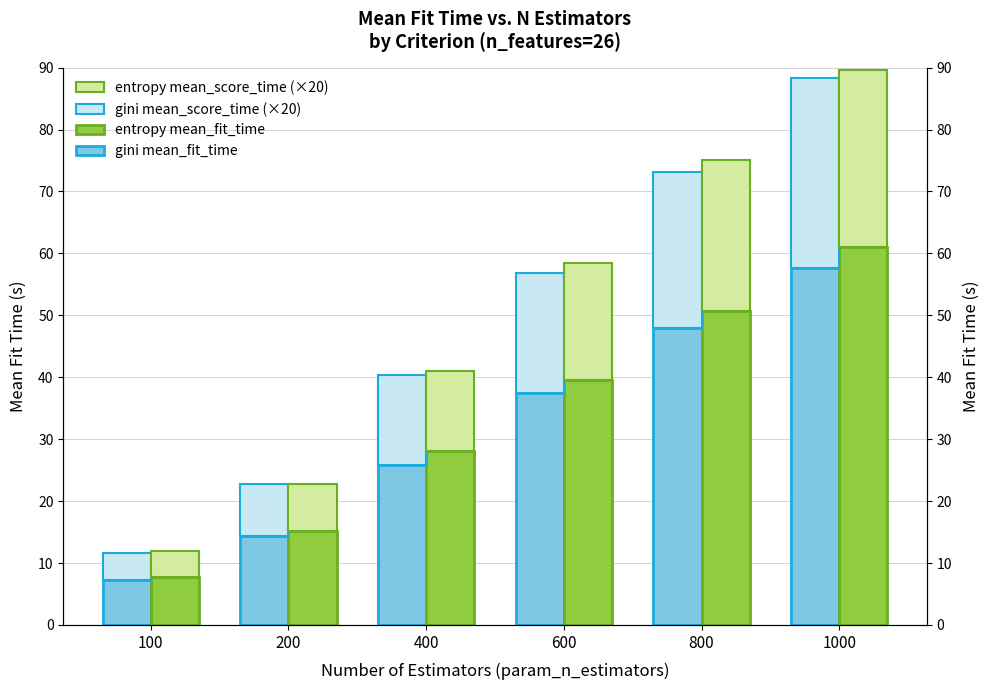

Which series has the largest total across all categories?

entropy mean_fit_time